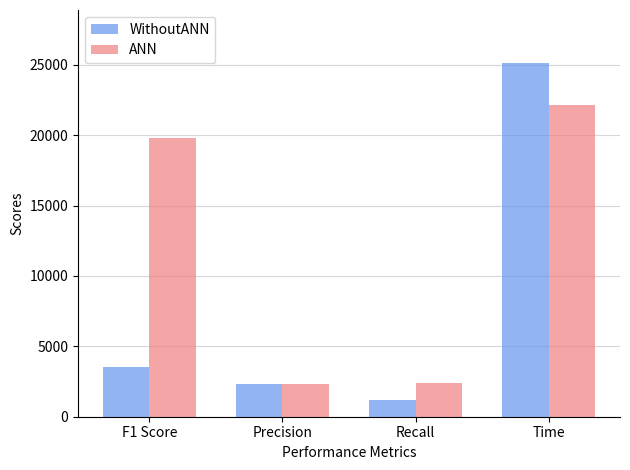

How many groups of bars are there?

4